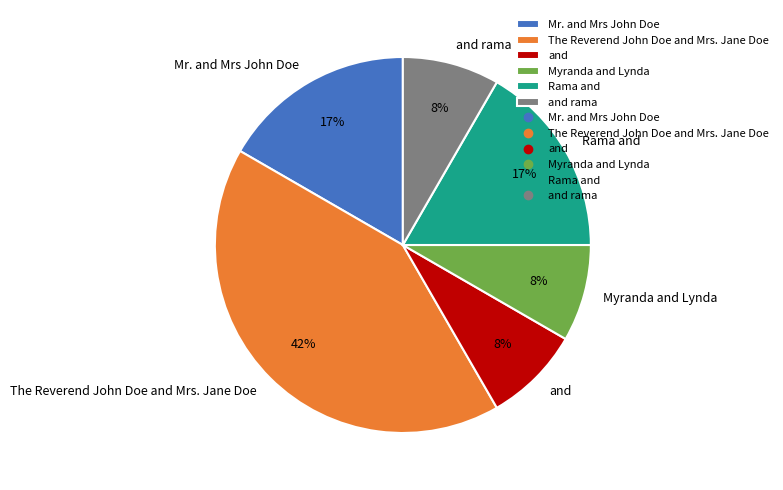

How many segments does this pie chart have?

6